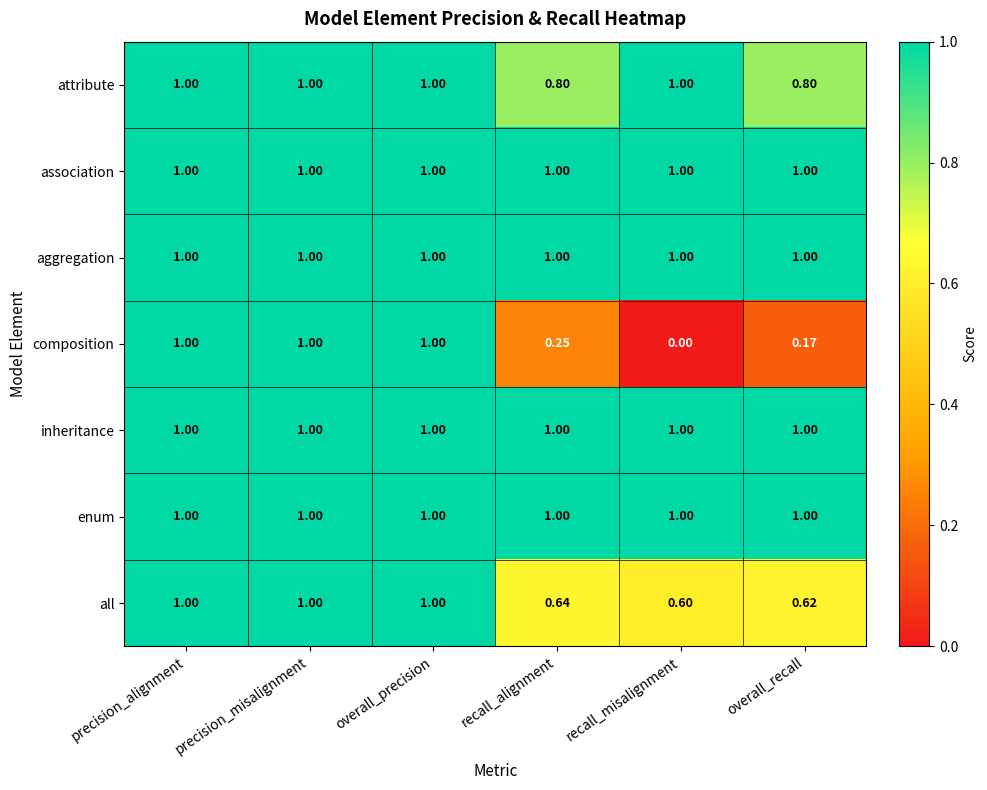

Which series changed the most between recall_alignment and recall_misalignment?

composition